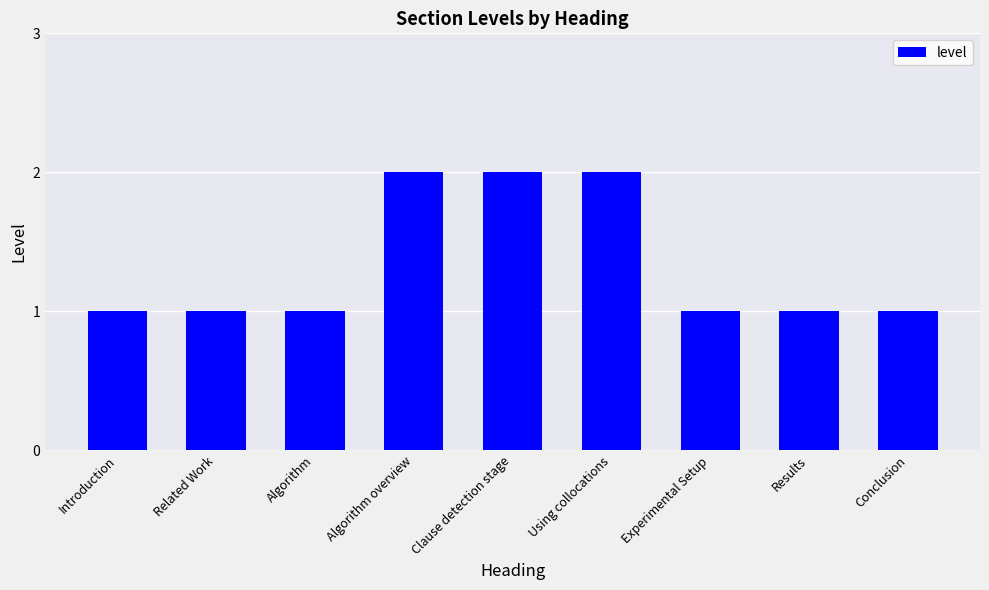

The chart shows a value of 2 at Experimental Setup. True or false?

False